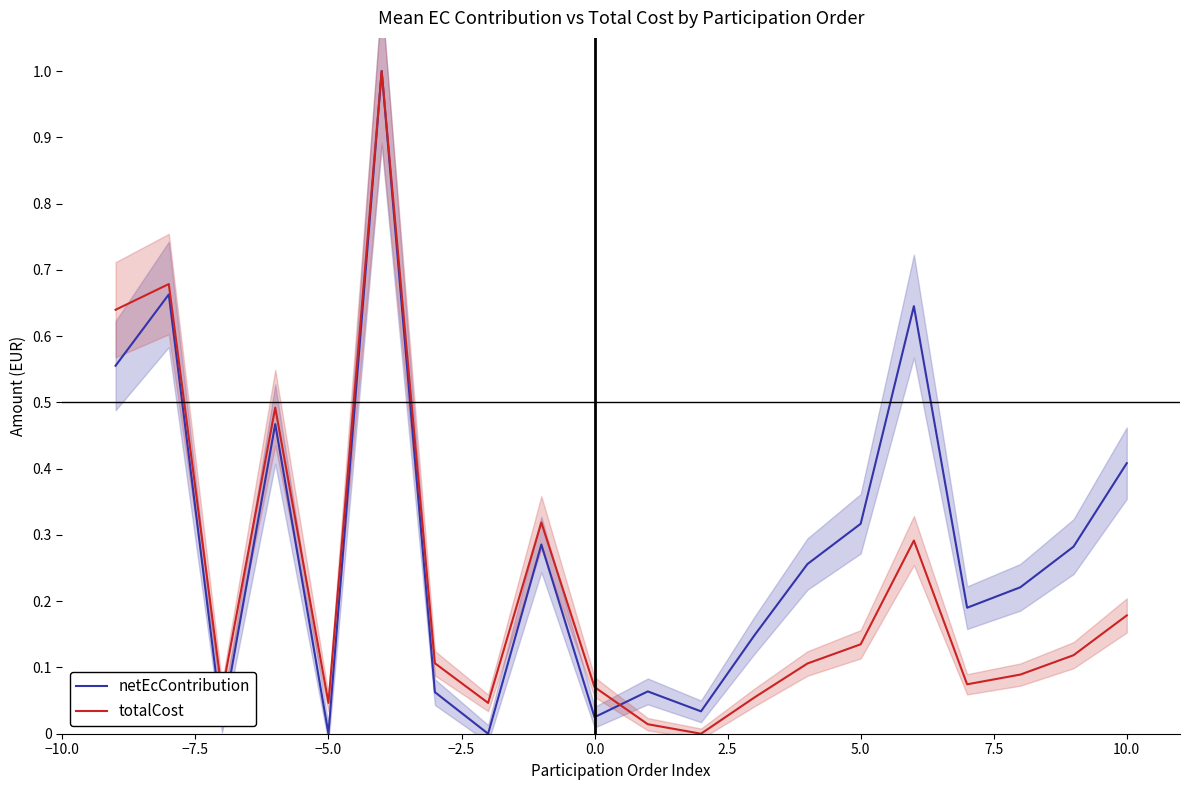

What is the maximum value for netEcContribution?

1.0